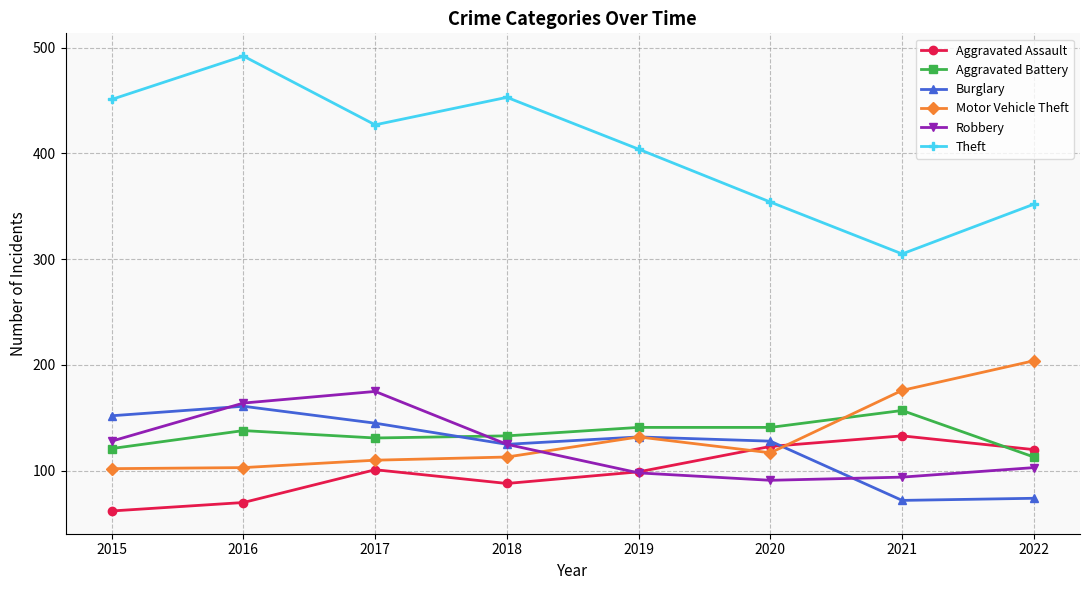

What are all the series names shown in the legend?

Aggravated Assault, Aggravated Battery, Burglary, Motor Vehicle Theft, Robbery, Theft